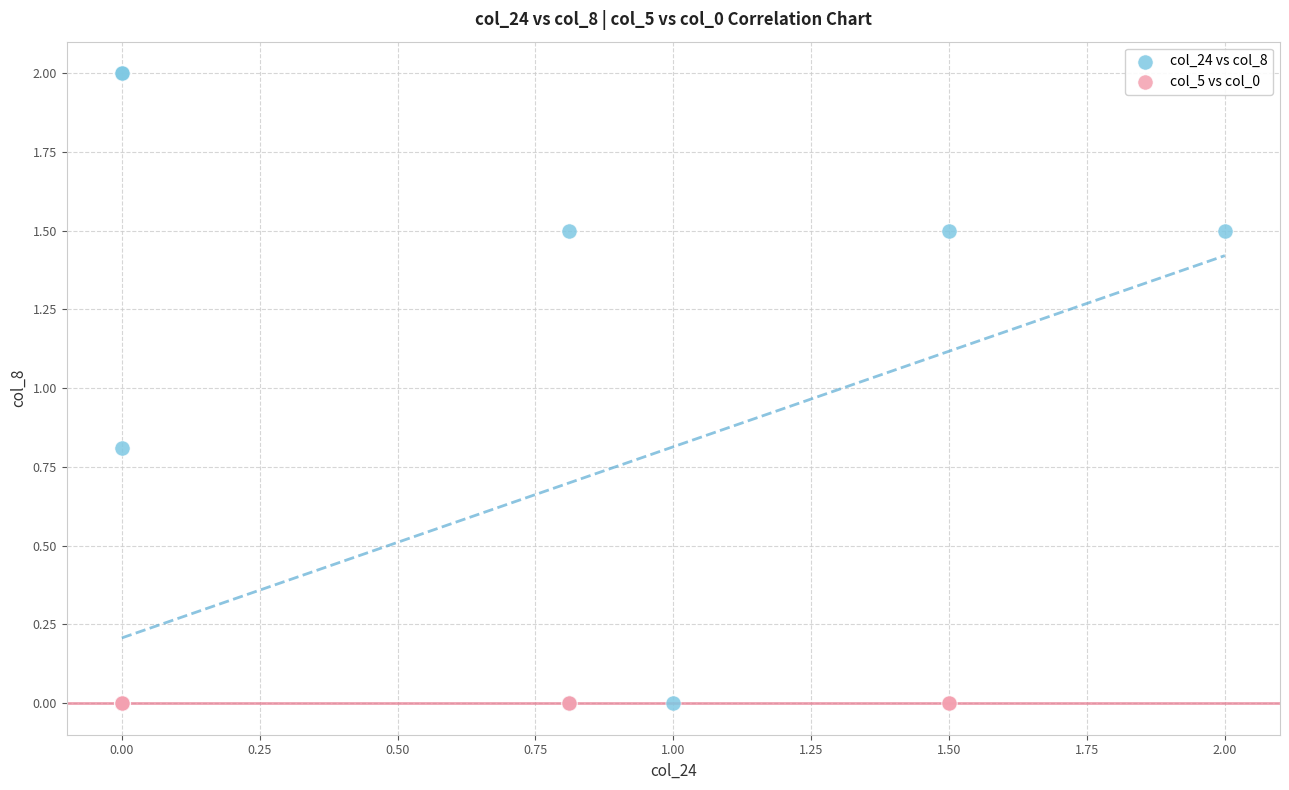

What are all the series names shown in the legend?

col_24 vs col_8, col_5 vs col_0